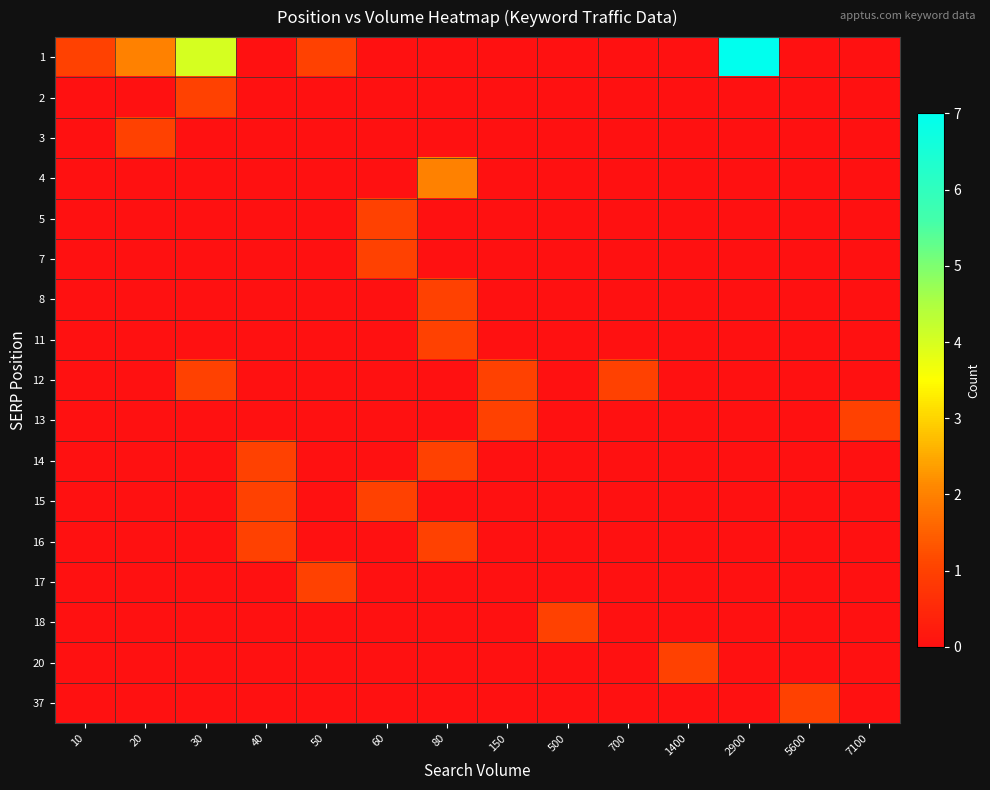

Rank the series by their maximum value, from highest to lowest.

1, 4, 2, 3, 5, 7, 8, 11, 12, 13, 14, 15, 16, 17, 18, 20, 37